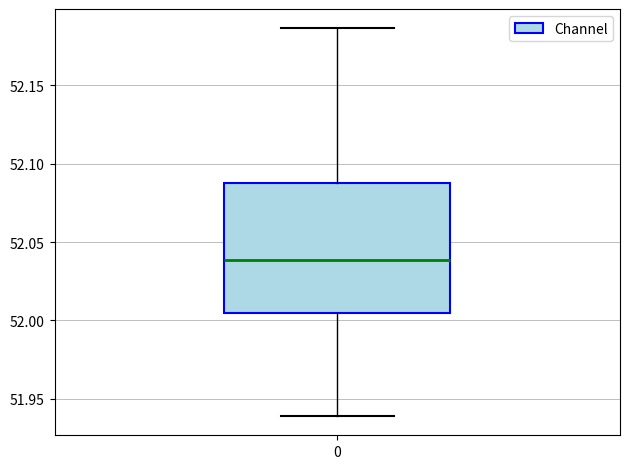

Where does the upper whisker of the box at x = 0 end on the y-axis? The values are not printed on the chart, so give them approximately, as read against the axis.

52.185